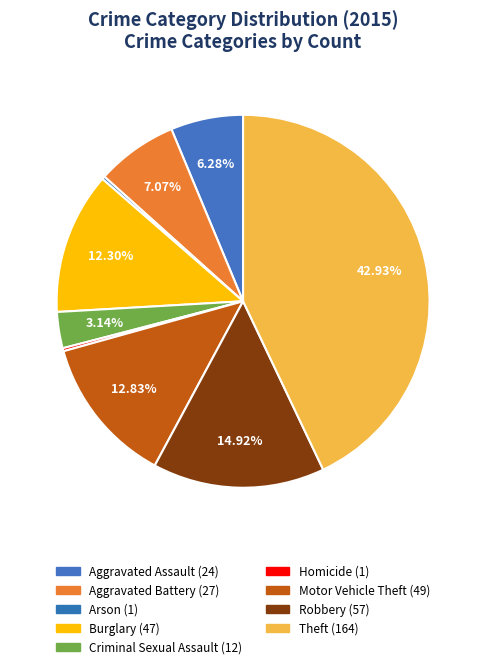

To the nearest percent, what is the combined percentage of Burglary and Aggravated Battery?

19%